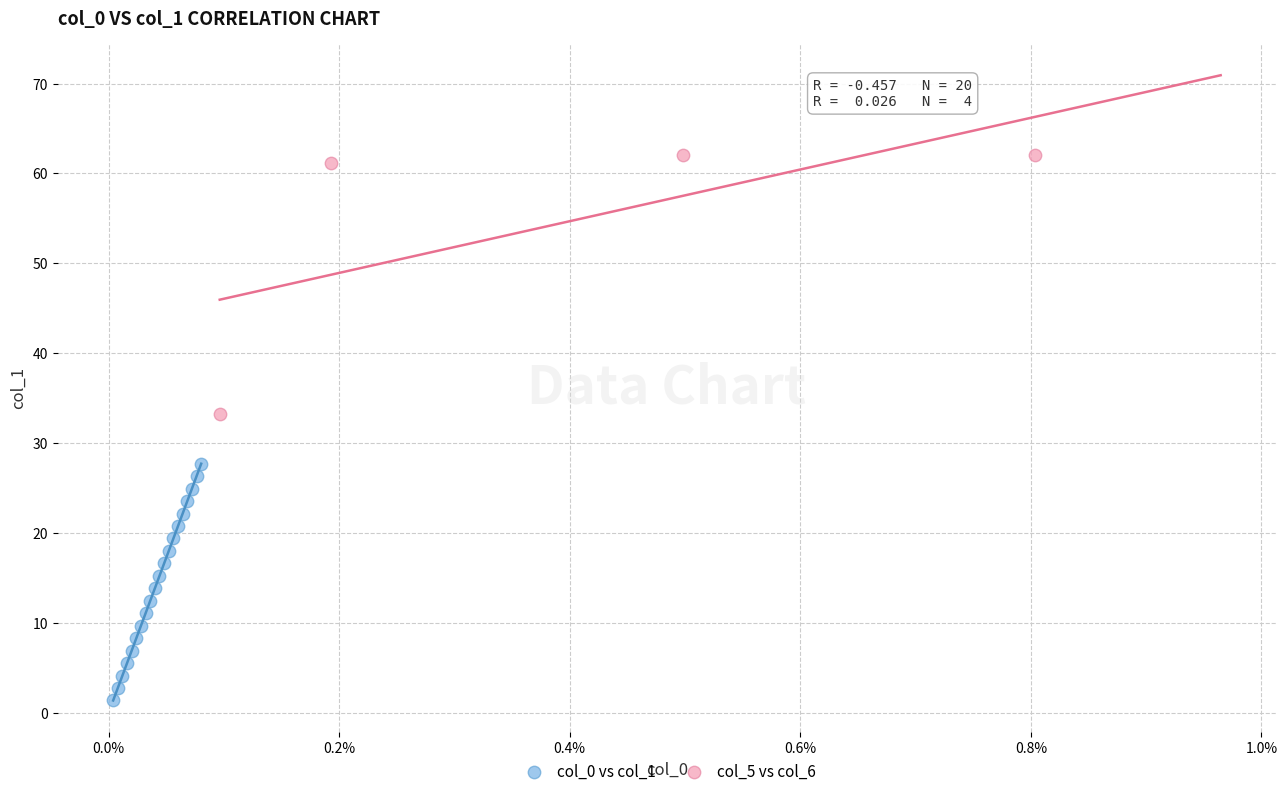

Which series reaches the minimum Y coordinate?

col_0 vs col_1